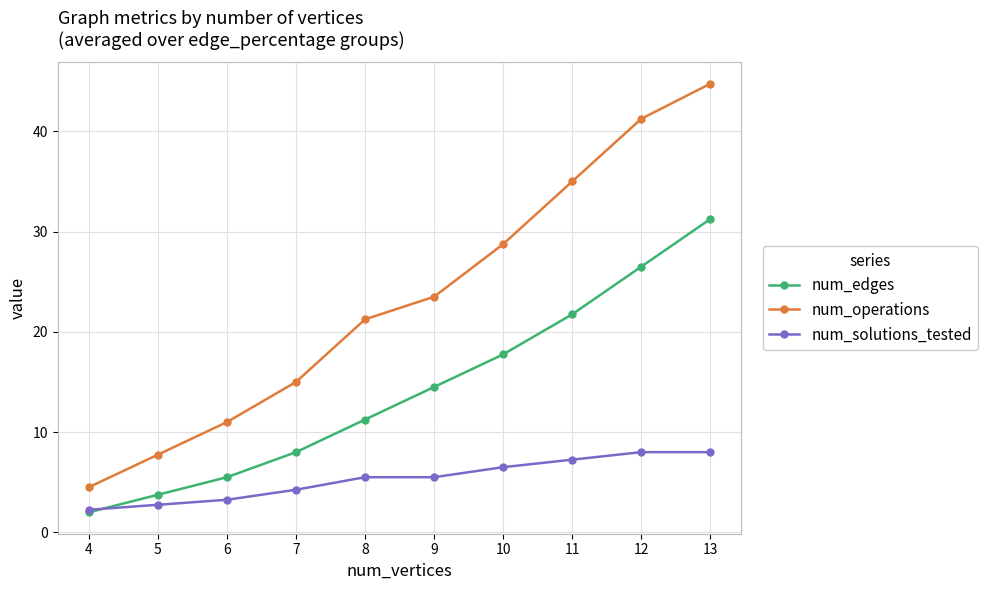

What is the approximate value of num_edges at 9?

14.5